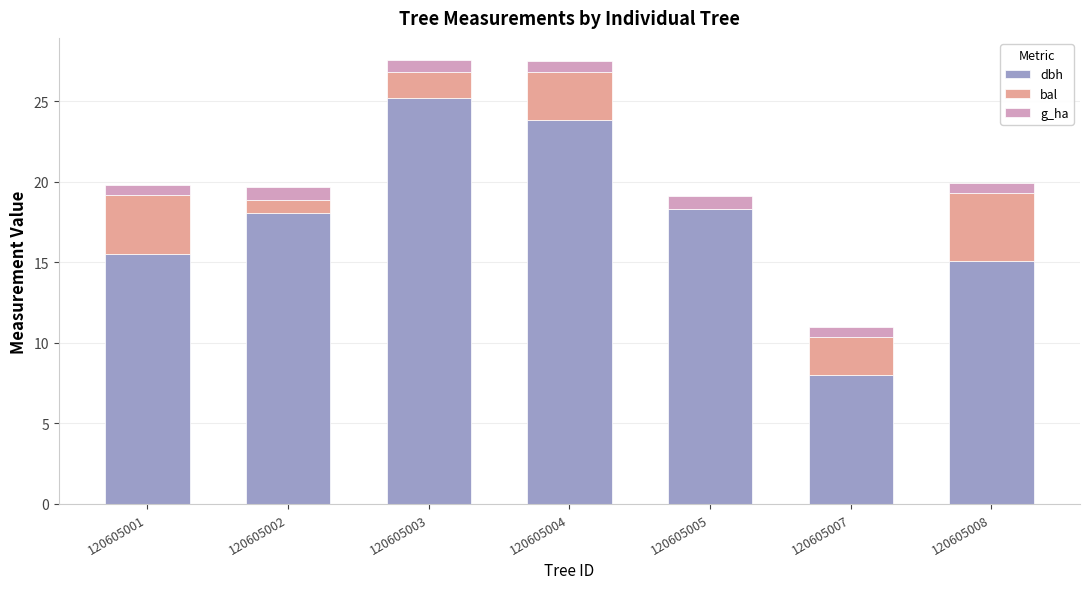

How many data points in dbh are above 18?

4